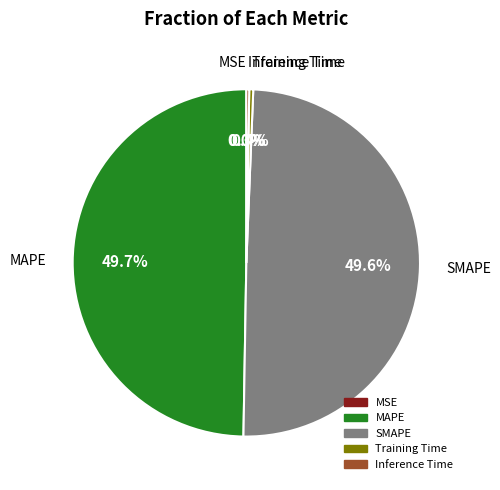

Is Training Time the majority of the pie?

No